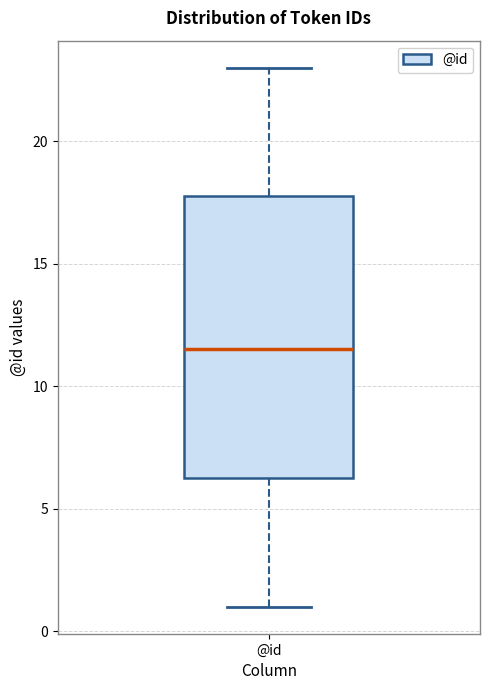

Where does the upper whisker of the box for @id end on the y-axis? The values are not printed on the chart, so give them approximately, as read against the axis.

23.0